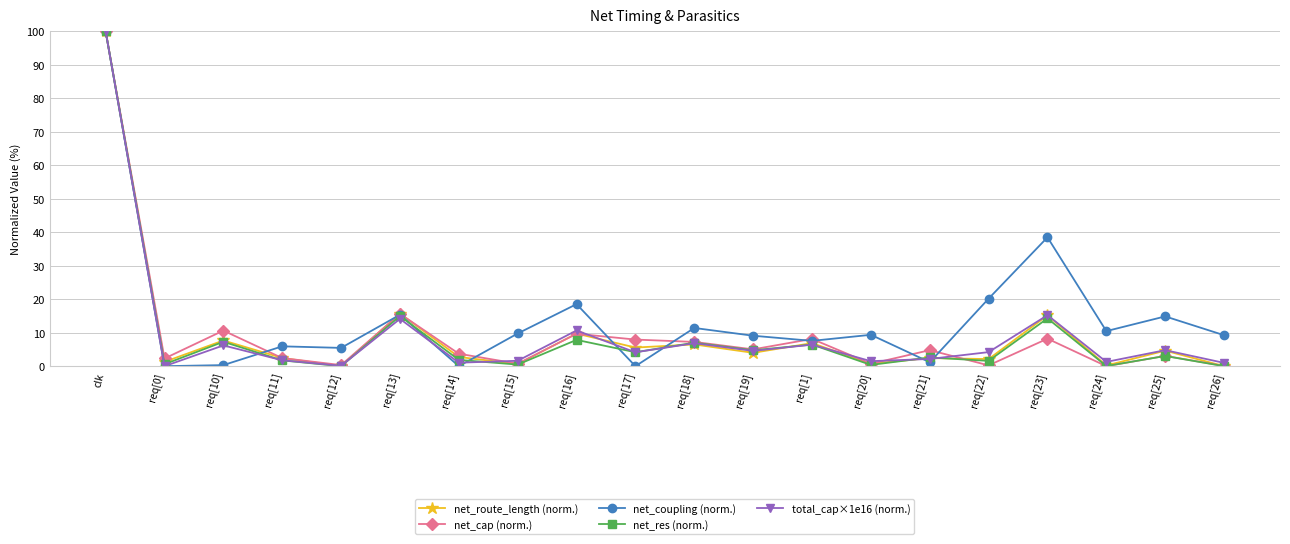

How many categories are shown in the chart?

20